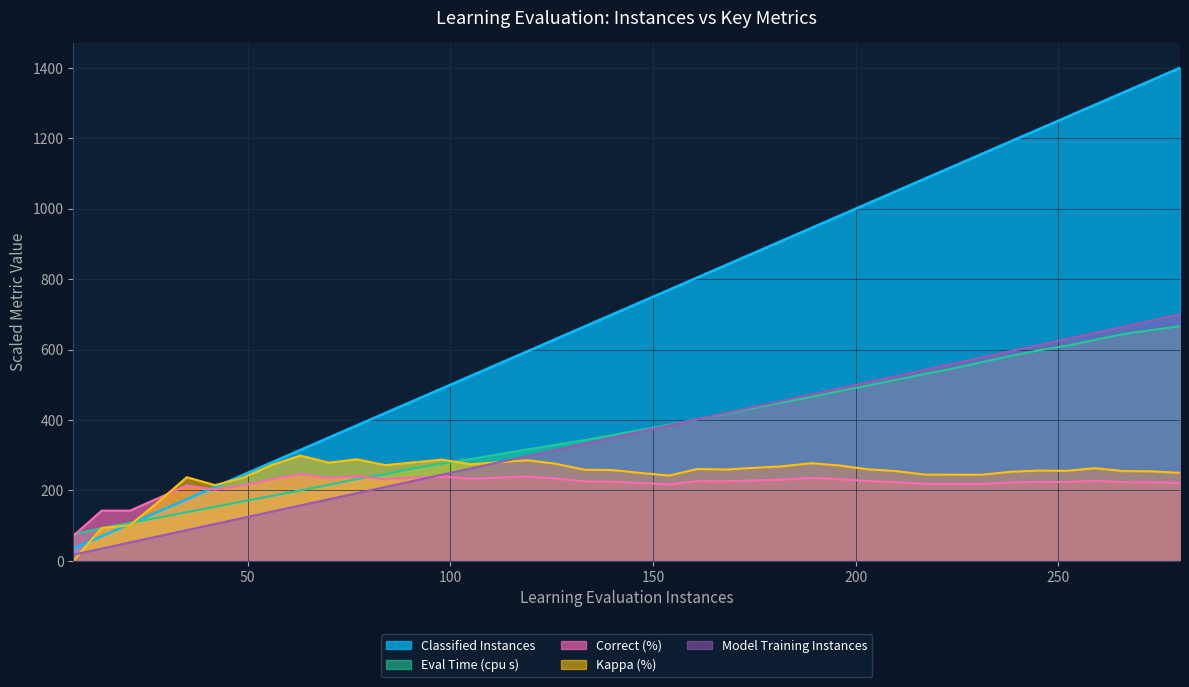

How many lines are shown in the chart?

5